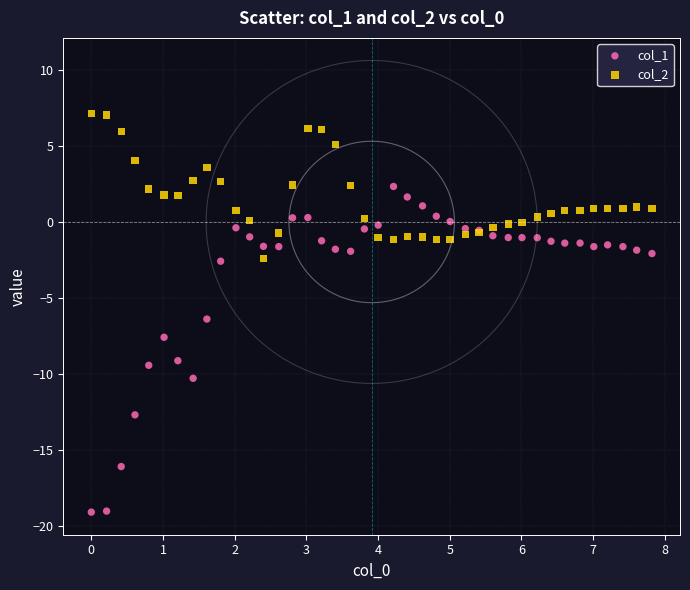

Which series reaches the minimum Y coordinate?

col_1